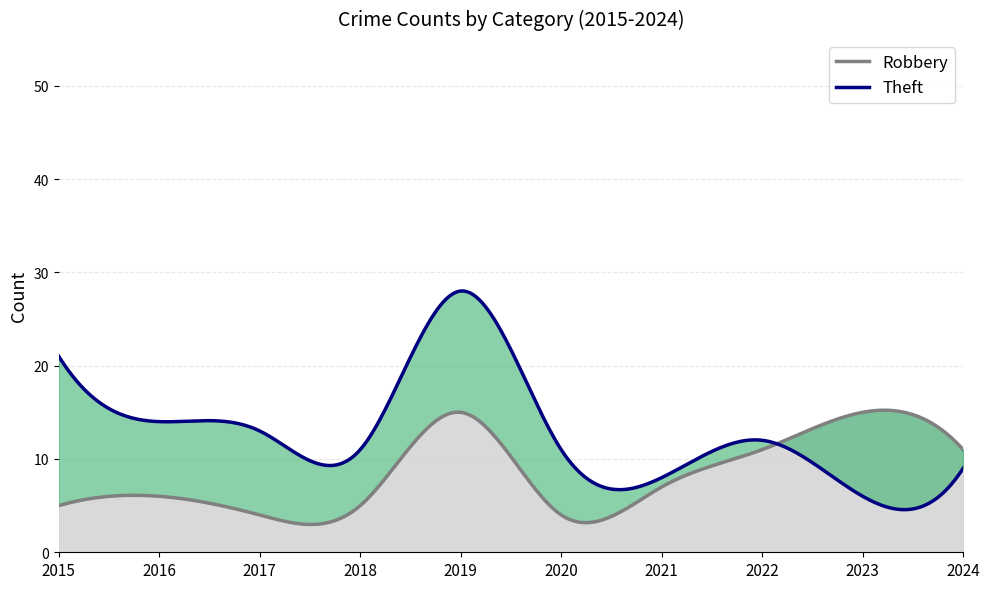

Is it true that Theft equals 46 at 2019?

False